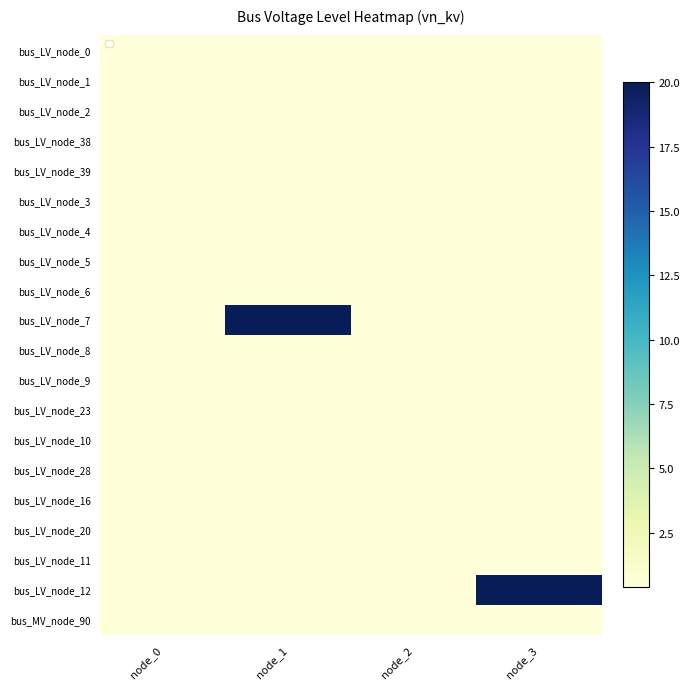

At how many categories does at least one series exceed 16?

2